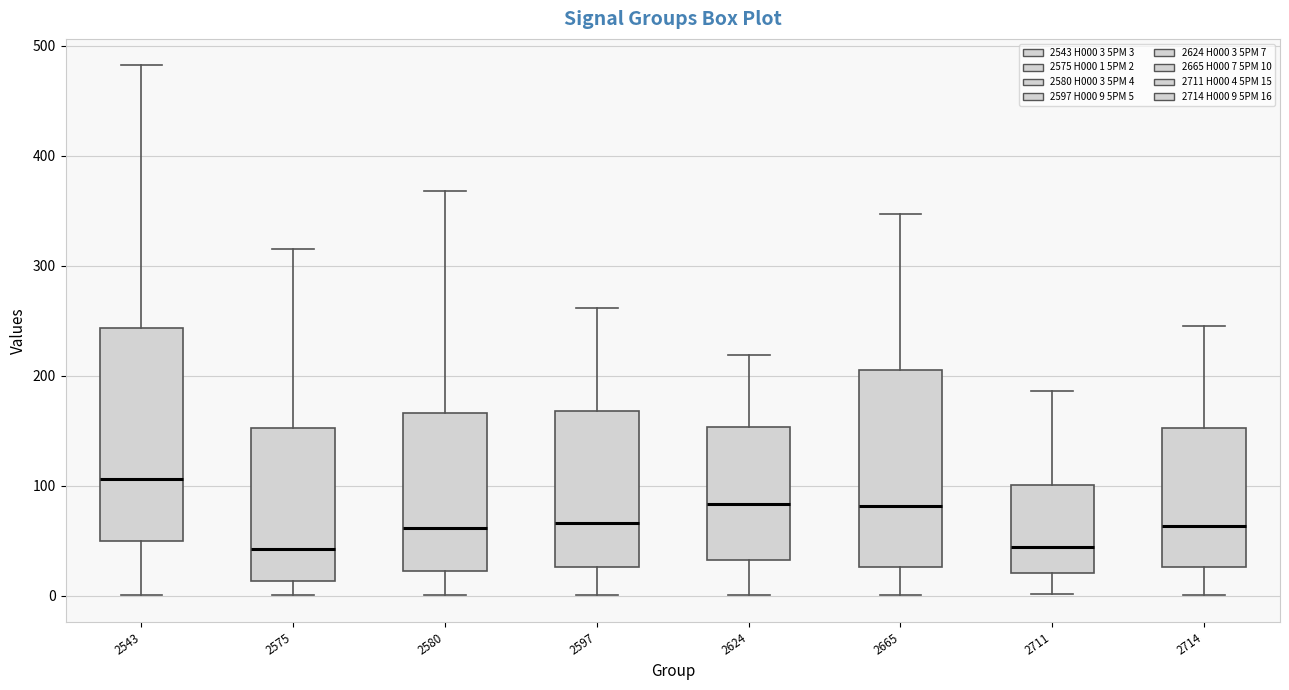

Reading left to right, read every box against the y-axis: the position of its median line, the range the box covers, and the ends of its whiskers. The values are not printed on the chart, so give them approximately, as read against the axis.

2543: median 110, box 50 to 240, whiskers 0 to 480
2575: median 40, box 10 to 150, whiskers 0 to 320
2580: median 60, box 20 to 170, whiskers 0 to 370
2597: median 70, box 30 to 170, whiskers 0 to 260
2624: median 80, box 30 to 150, whiskers 0 to 220
2665: median 80, box 30 to 210, whiskers 0 to 350
2711: median 40, box 20 to 100, whiskers 0 to 190
2714: median 60, box 30 to 150, whiskers 0 to 240